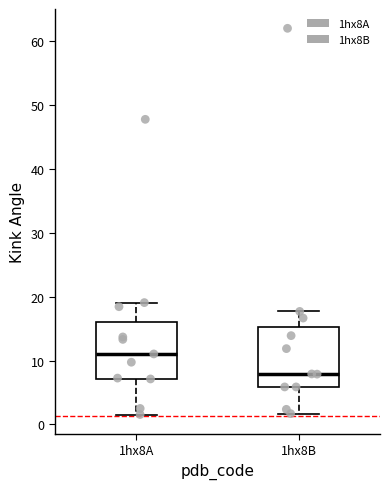

Reading left to right, read every box against the y-axis: the position of its median line, the range the box covers, and the ends of its whiskers. The values are not printed on the chart, so give them approximately, as read against the axis.

1hx8A: median 11, box 7 to 16, whiskers 2 to 19
1hx8B: median 8, box 6 to 15, whiskers 2 to 18